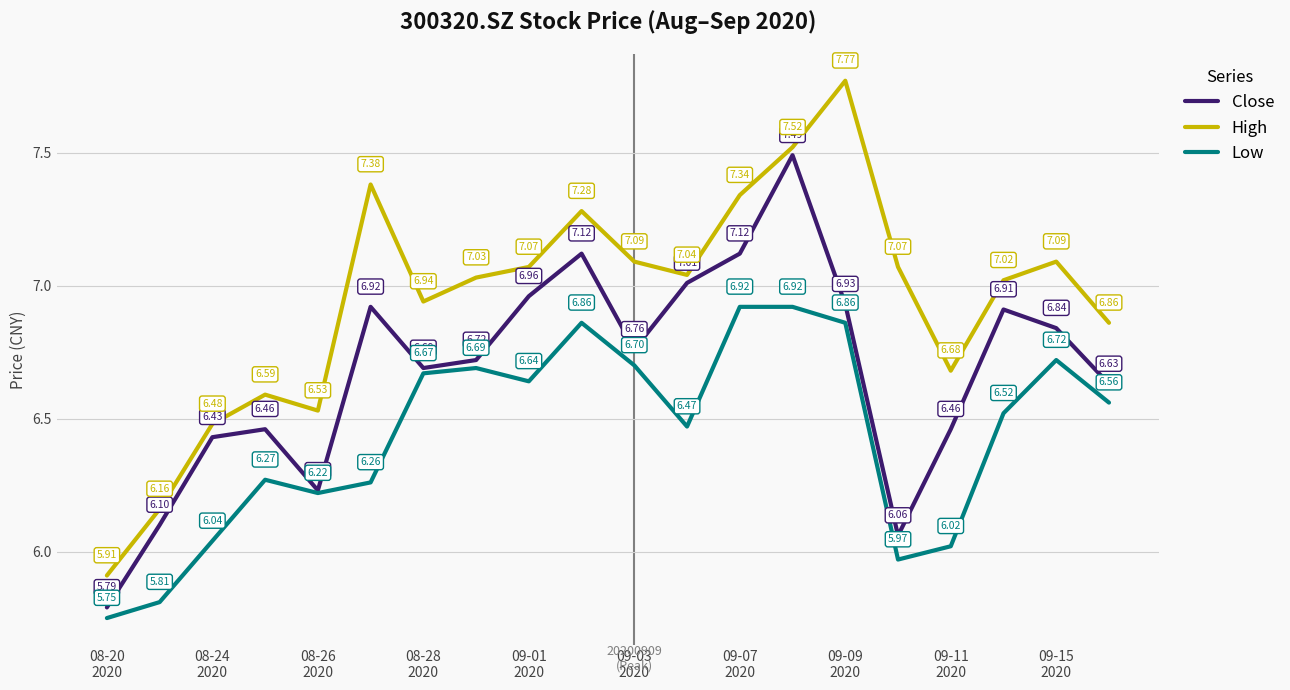

Rank the series by their average value, from lowest to highest.

Low, Close, High